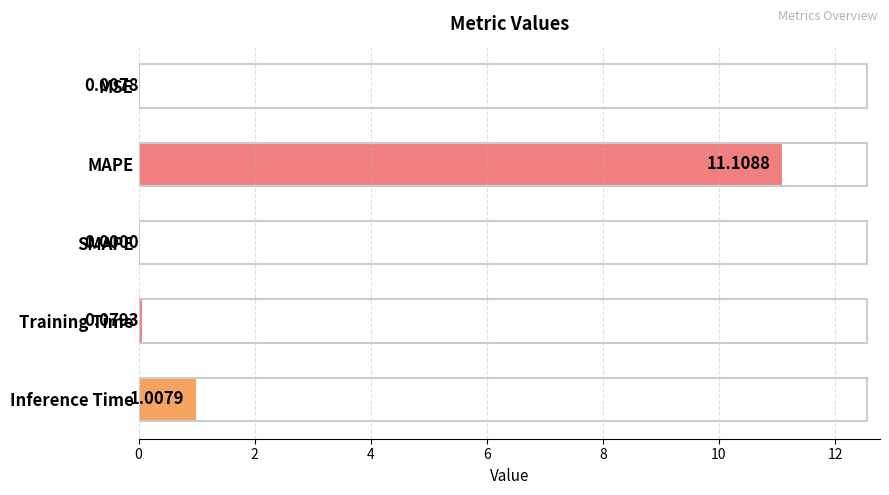

Count the number of values greater than 0.

4